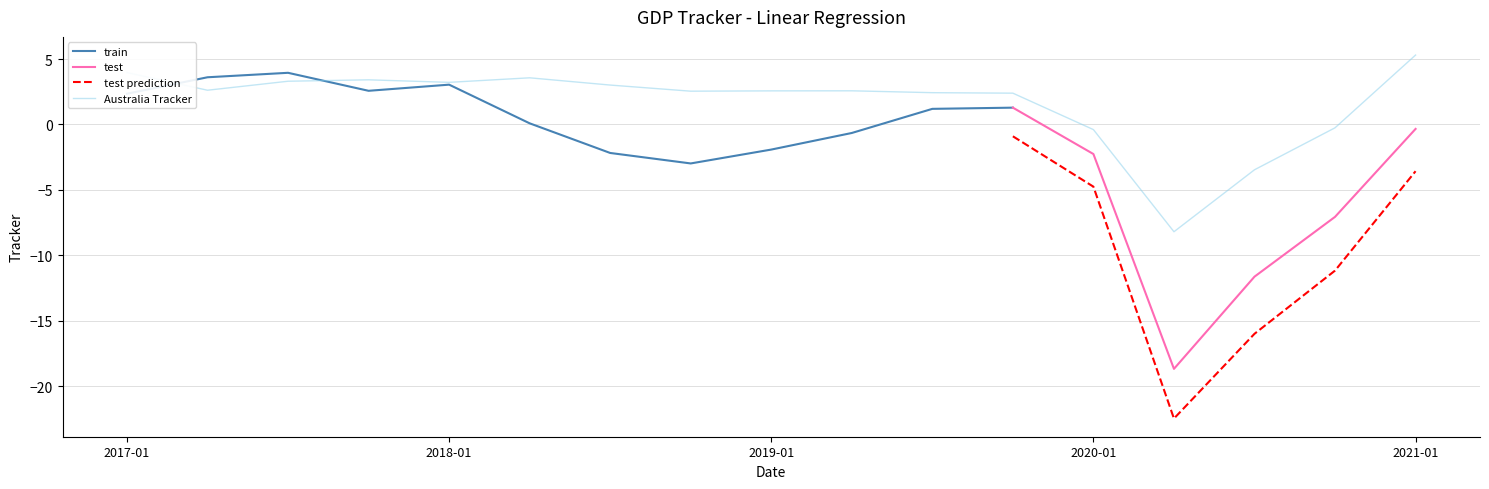

What is the maximum value for test prediction?

-0.9